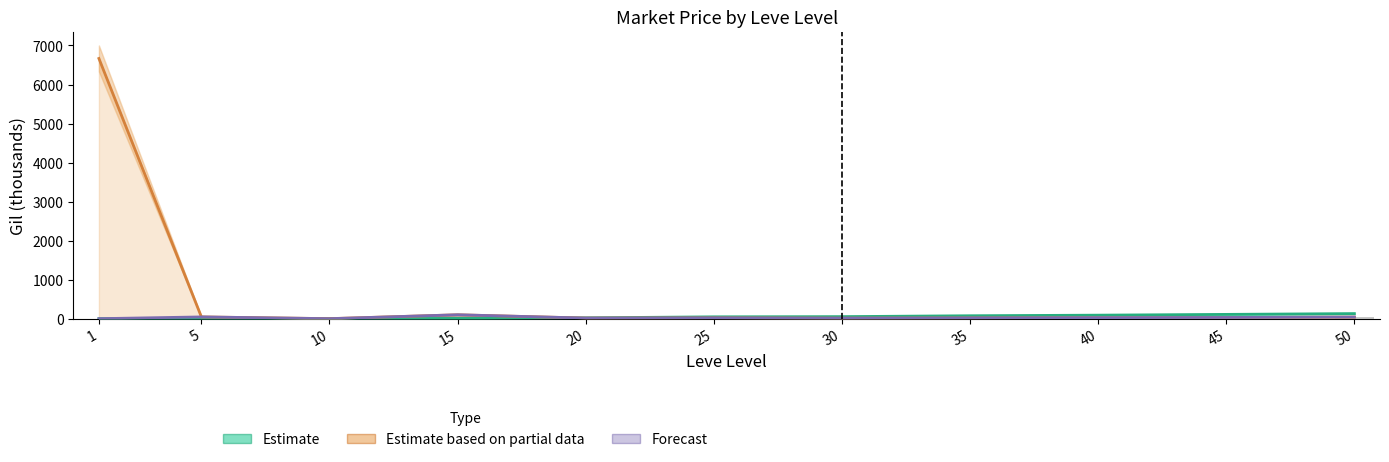

Reading left to right, extract all data points from this chart.

Estimate: 1=0.3	5=0.2	10=1.0	15=7.2	20=21.6	25=47.2	30=52.2	35=75.0	40=90.0	45=110.0	50=130.0
Estimate based on partial data: 1=6667.2	5=45.0	10=1.0	15=100.0	20=15.5	25=20.0	30=13.0	35=18.0	40=25.0	45=30.0	50=40.0
Forecast: 1=0.0	5=45.0	10=0.0	15=100.0	20=15.5	25=20.0	30=13.0	35=19.0	40=26.0	45=31.0	50=42.0